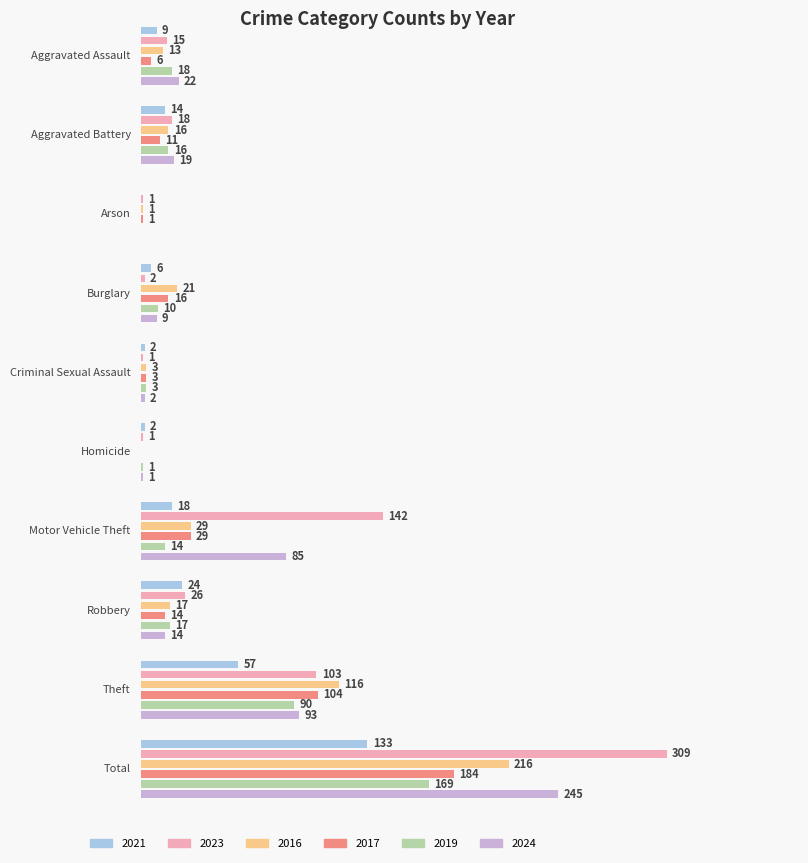

What is the label of the 8th bar from the right?

Arson